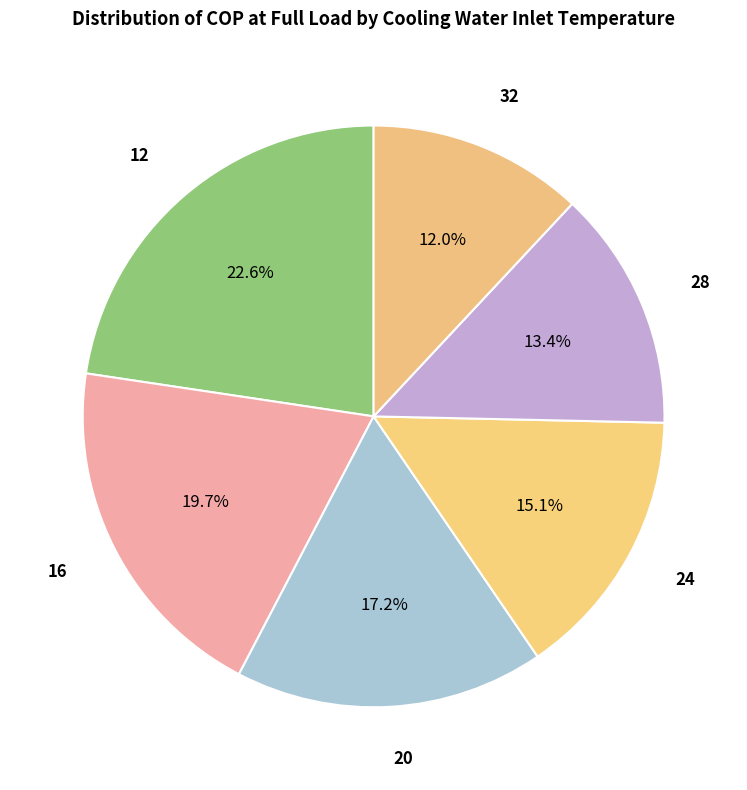

Is the sum of 12 and 28 greater than half?

No